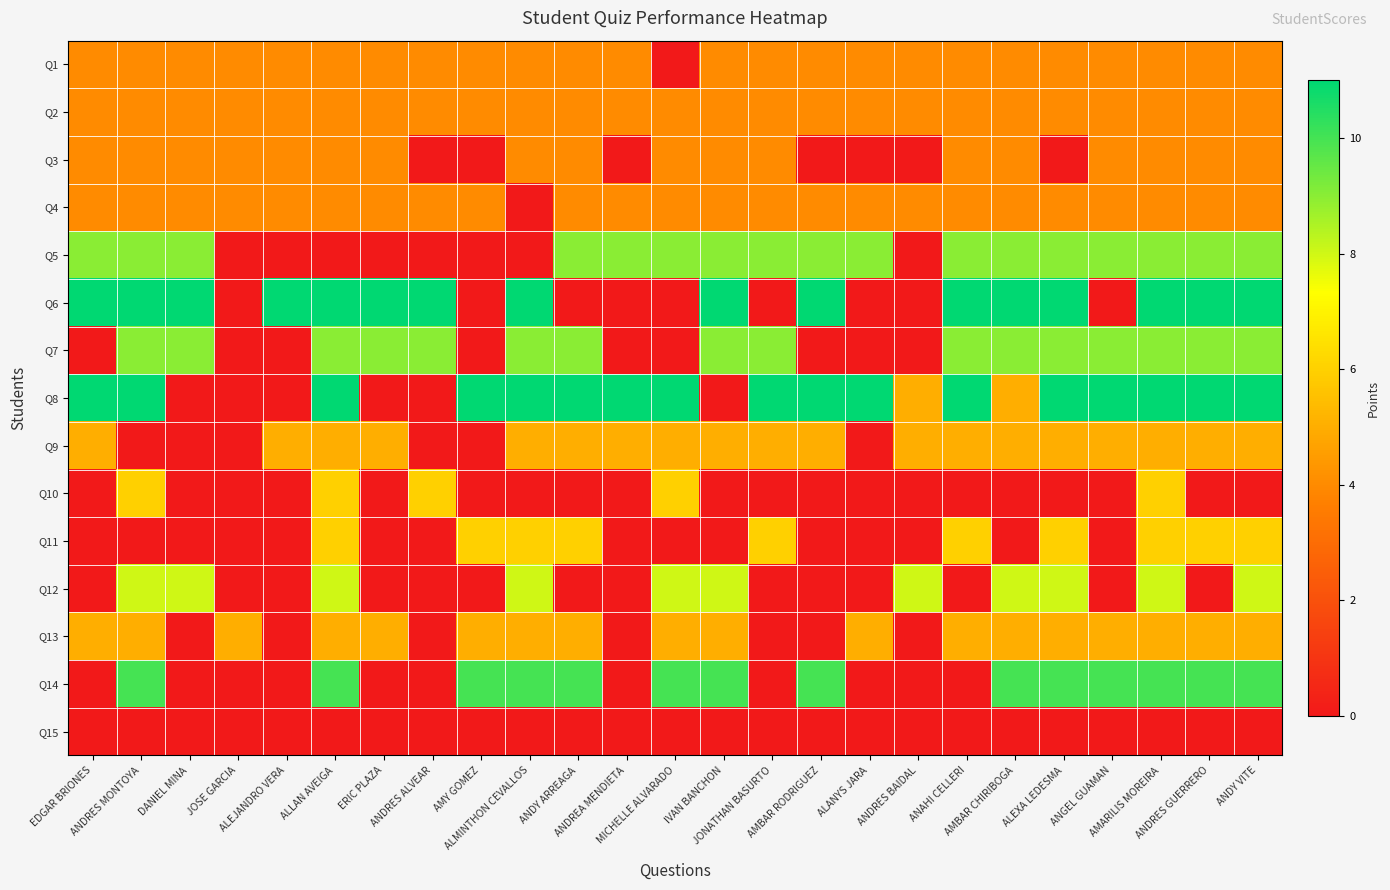

List the series in order of their peak value, lowest first.

Q15, Q1, Q2, Q3, Q4, Q9, Q13, Q10, Q11, Q12, Q5, Q7, Q14, Q6, Q8